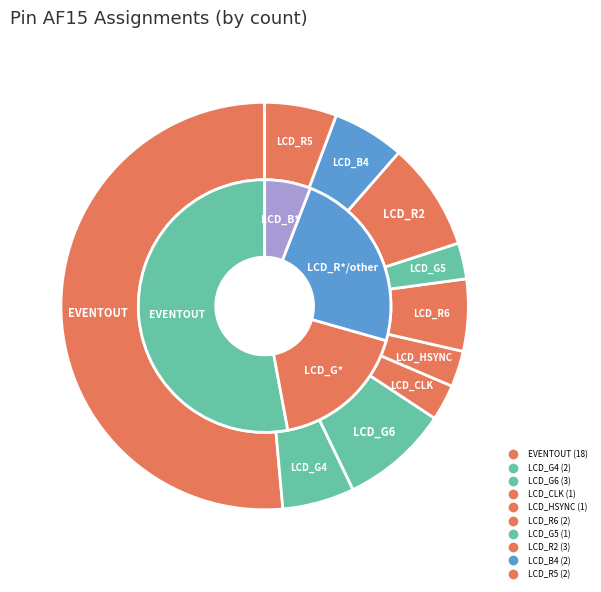

Count the number of slices in the pie.

10